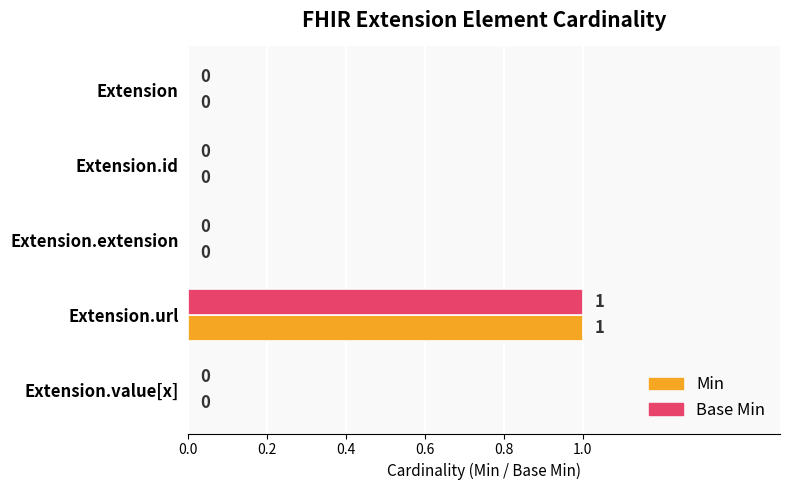

Which label corresponds to the largest value in the chart?

Extension.url